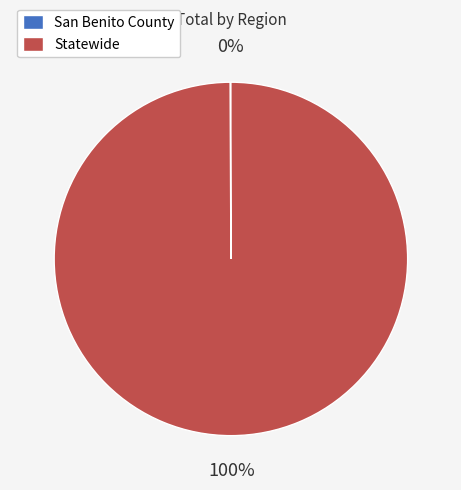

To the nearest percent, what is the average slice percentage?

50%